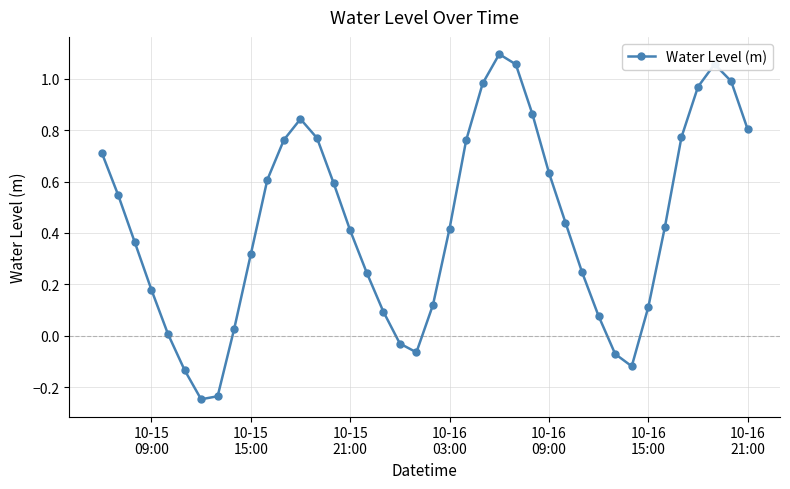

How many points are higher than both their immediate neighbors (excluding endpoints)?

3